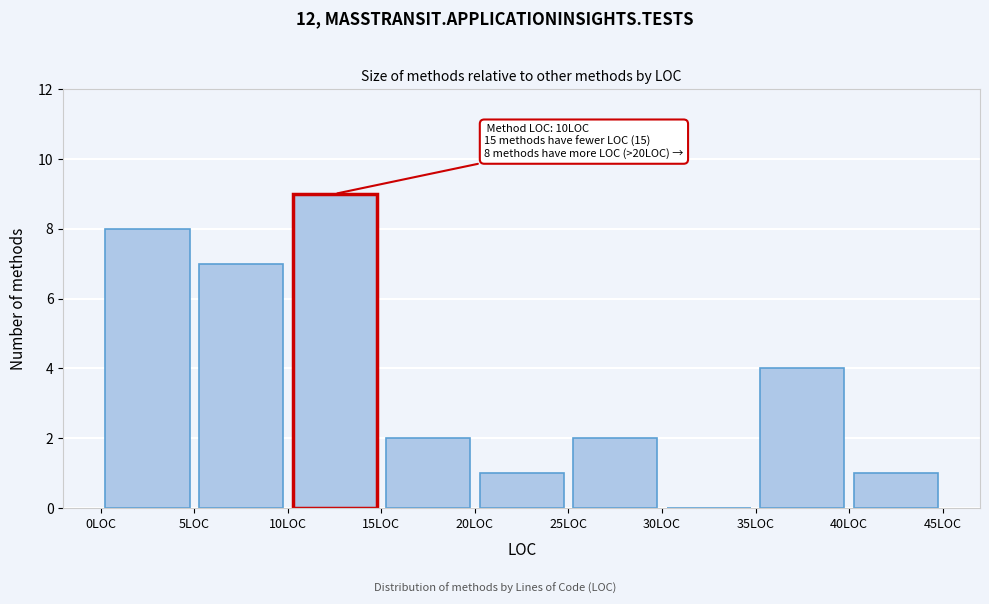

Which range on the x-axis has the tallest bar?

10 to 15